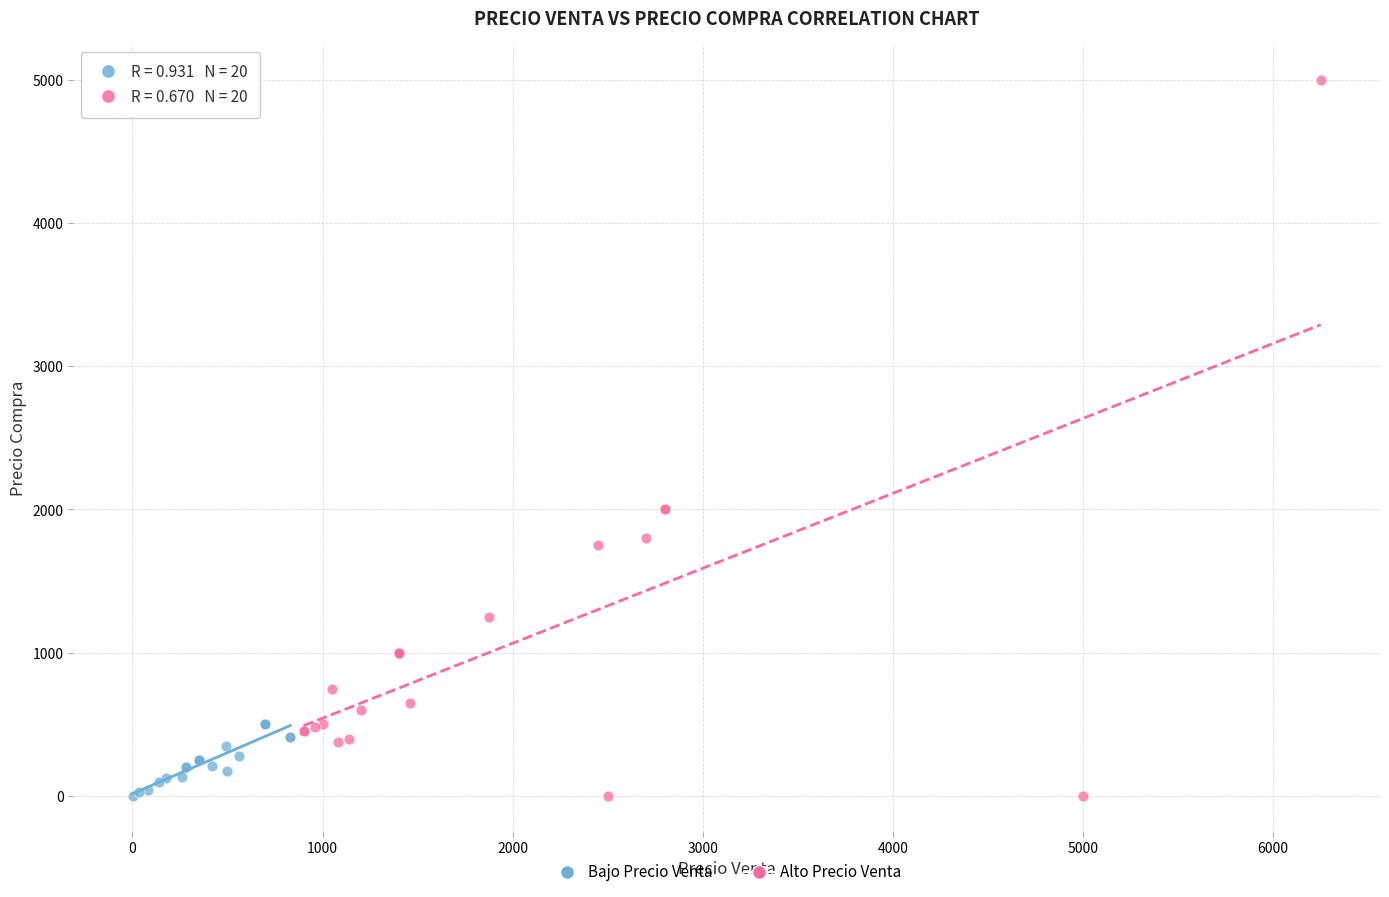

What are all the series names shown in the legend?

Bajo Precio Venta, Alto Precio Venta